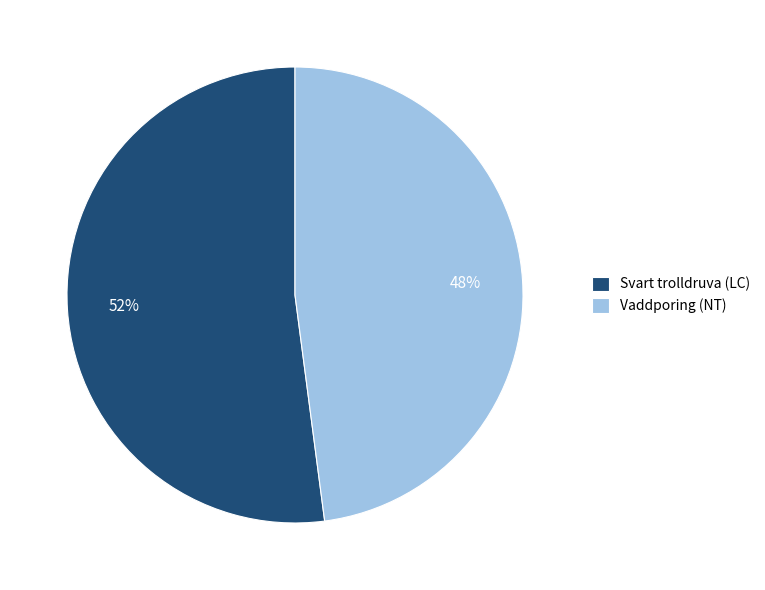

Rank the categories by value from lowest to highest.

Vaddporing (NT), Svart trolldruva (LC)